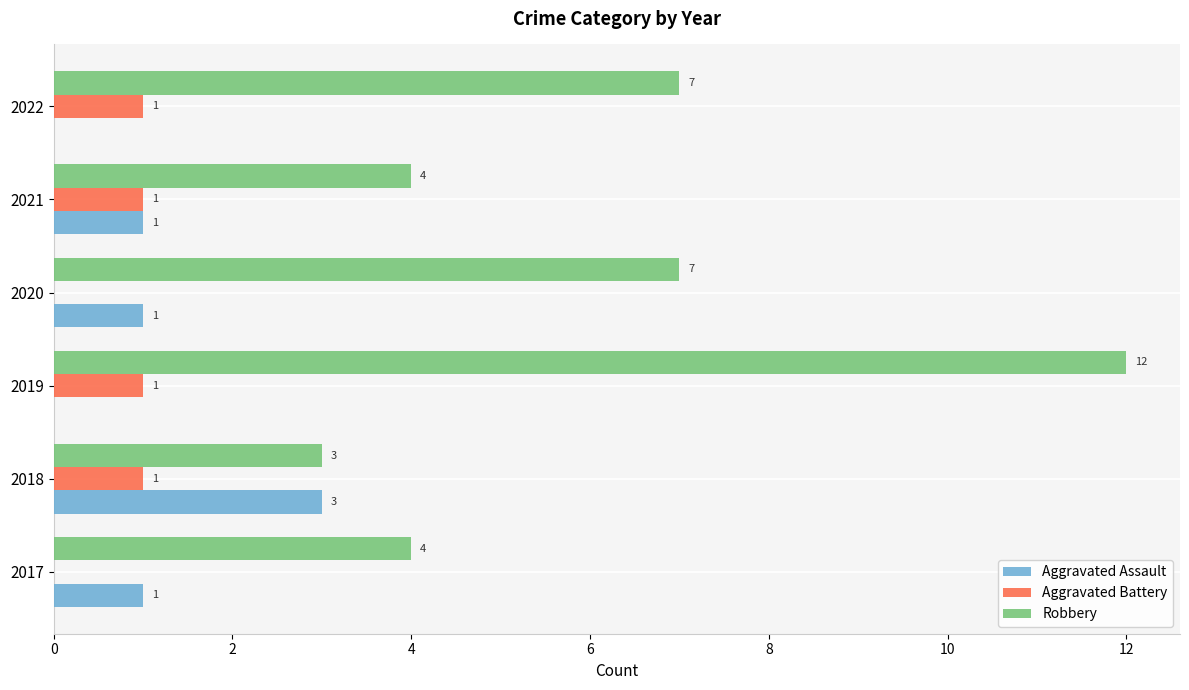

At which category is the sum across all series the highest?

2019